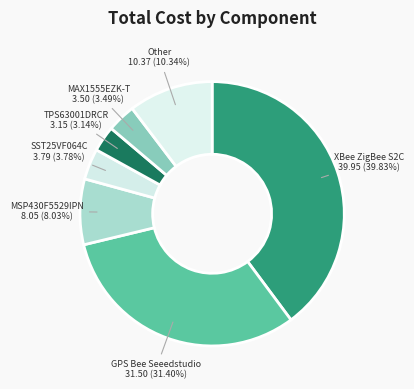

How many segments does this pie chart have?

7